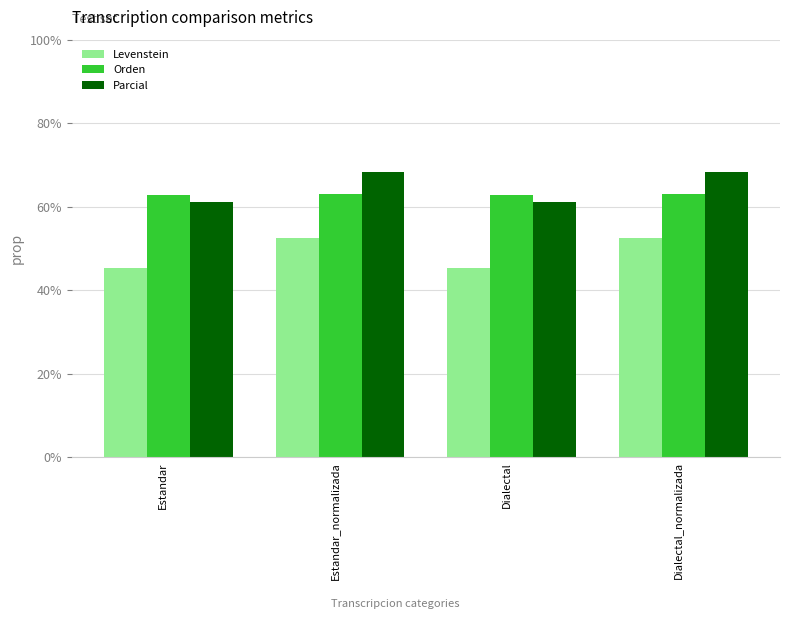

What is the value of the Parcial bar at the 4th from the left?

68.3